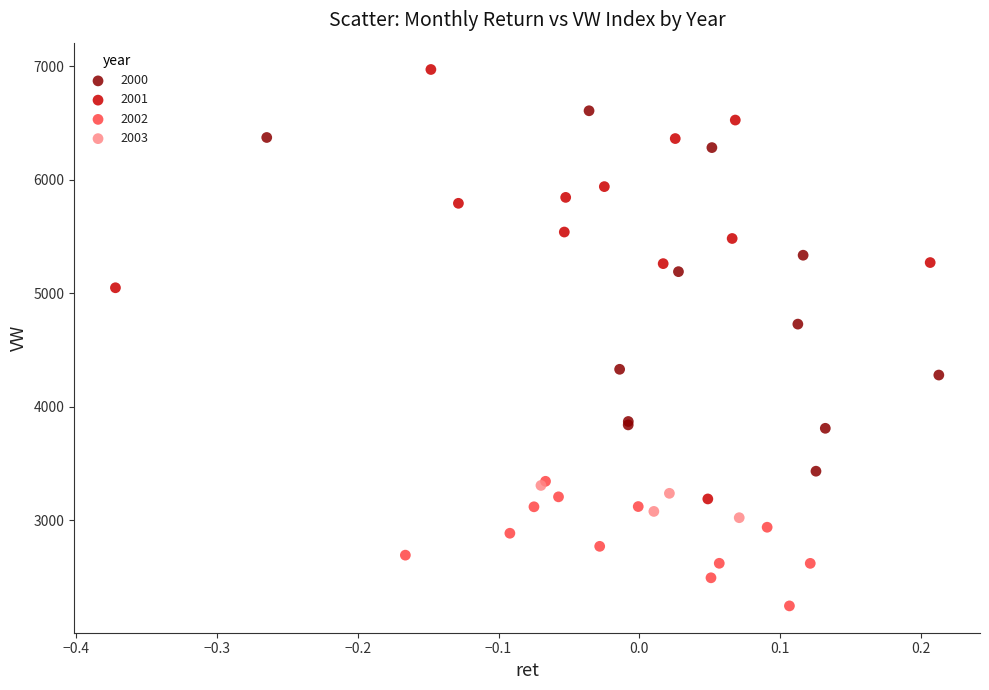

Which series reaches the maximum Y coordinate?

2001